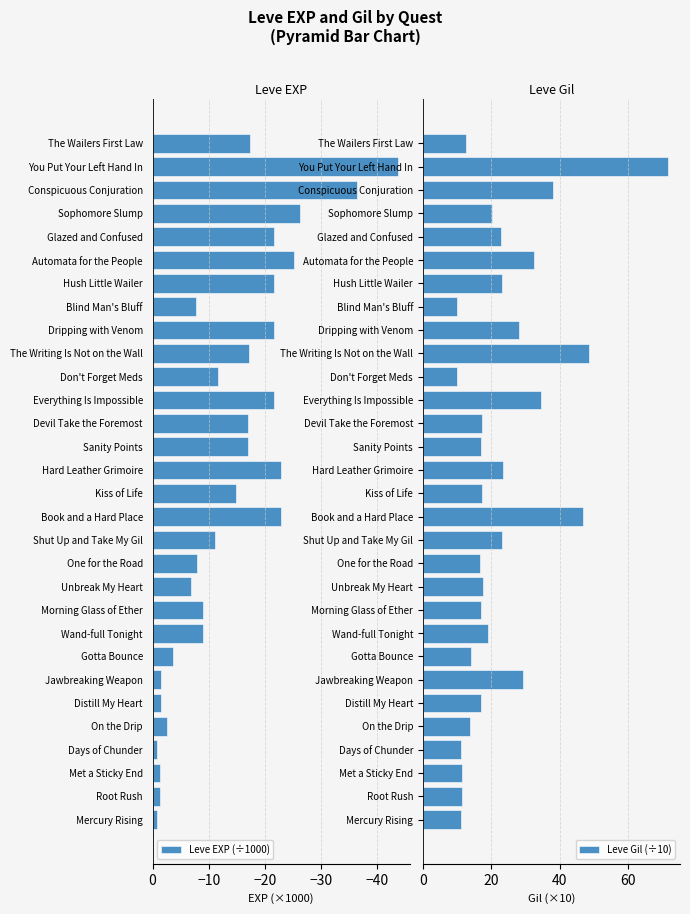

What is the difference between the maximum and minimum values in the Leve EXP (÷1000) series?

42.8